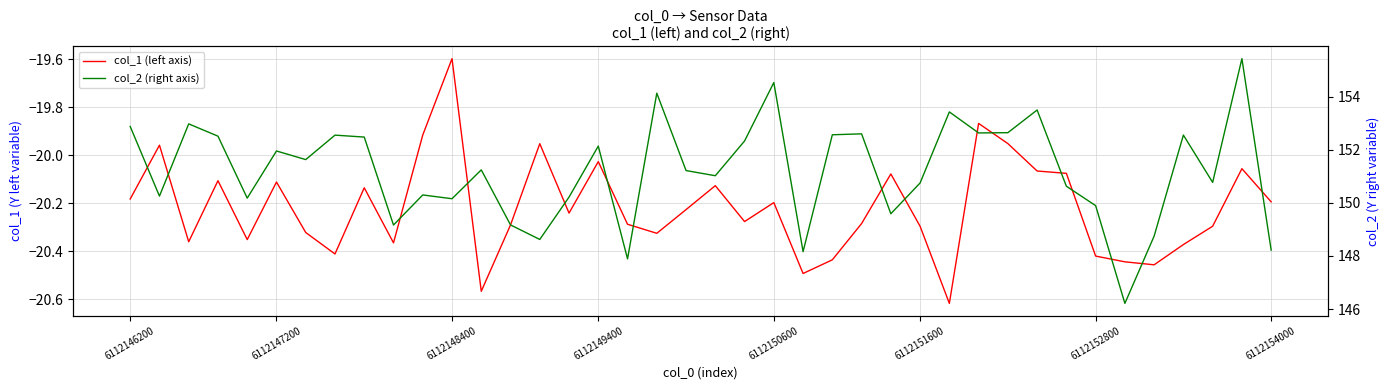

The value of col_2 (right axis) at 6112146200 is 92.1. True or false?

False